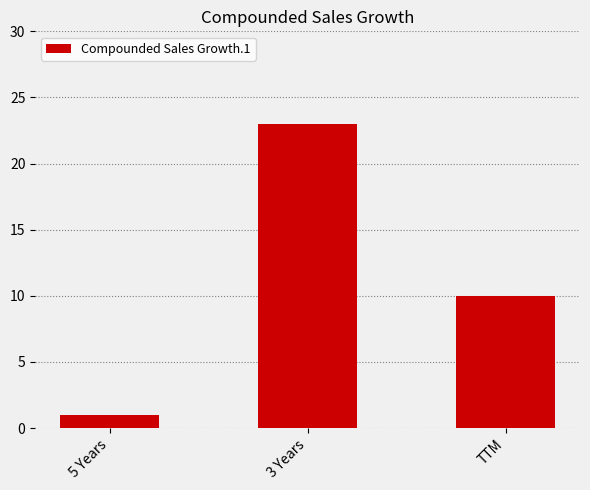

How many data points does each series have?

3